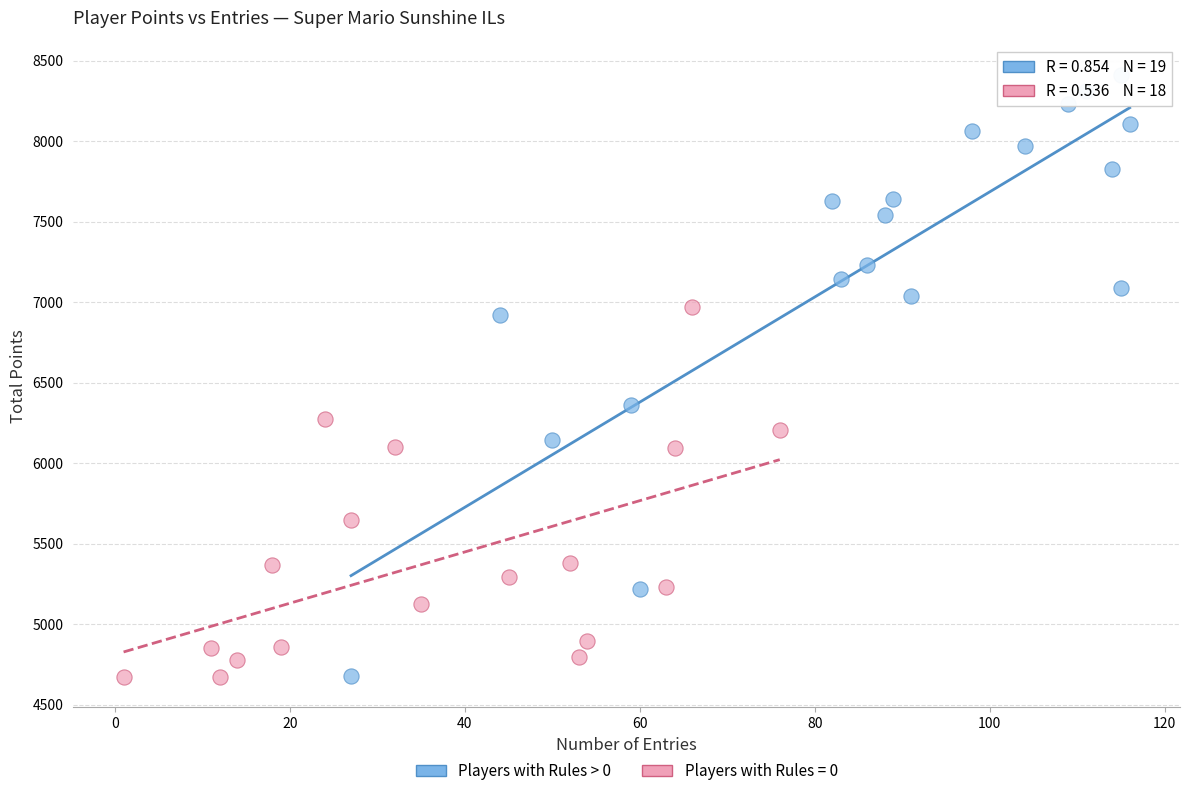

Which series has the widest spread of Y values?

Players with Rules > 0